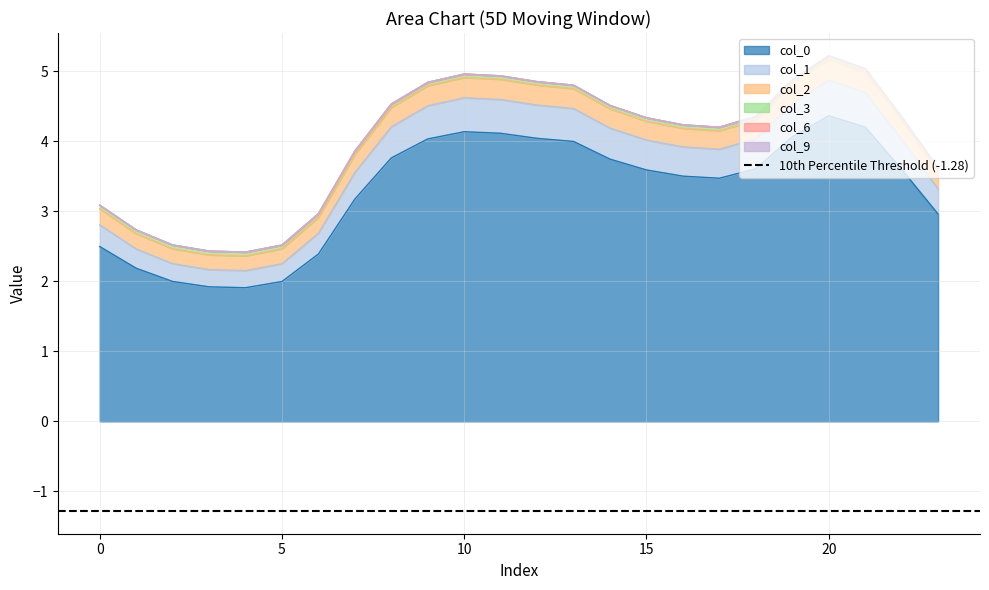

What is the spread (max minus min) of values at 20?

0.9